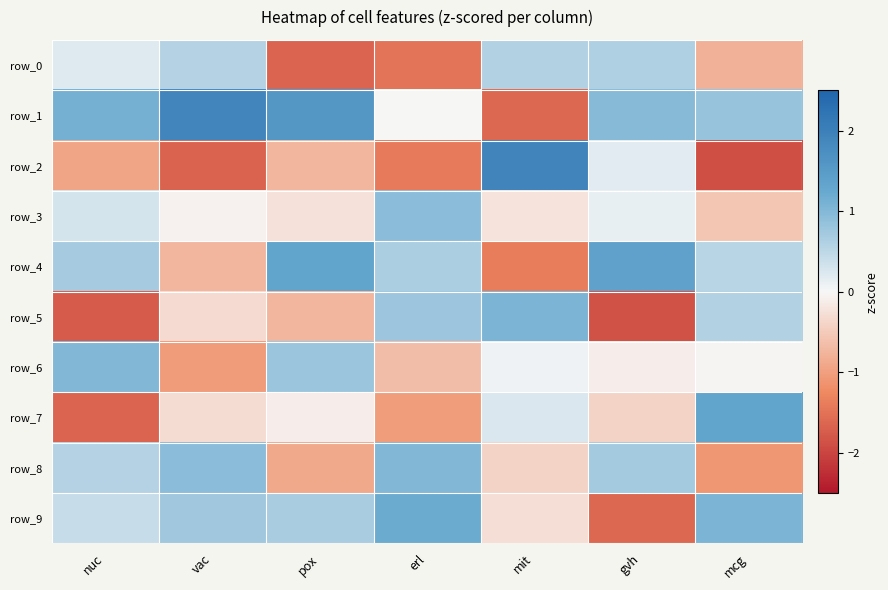

How many negative values does the row_6 series have?

4